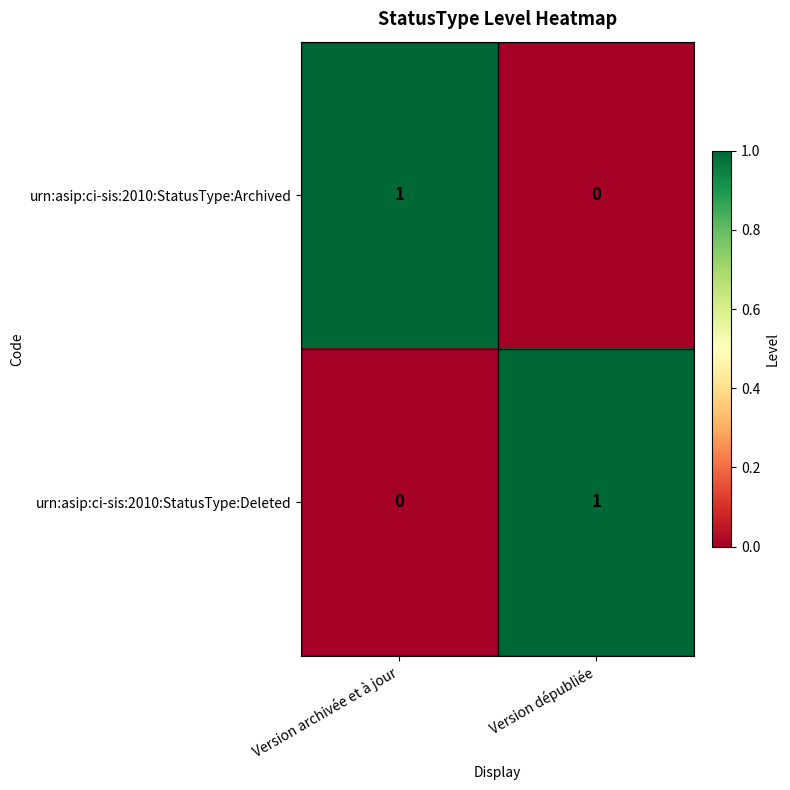

Where is urn:asip:ci-sis:2010:StatusType:Archived nearest to the value 0?

Version dépubliée